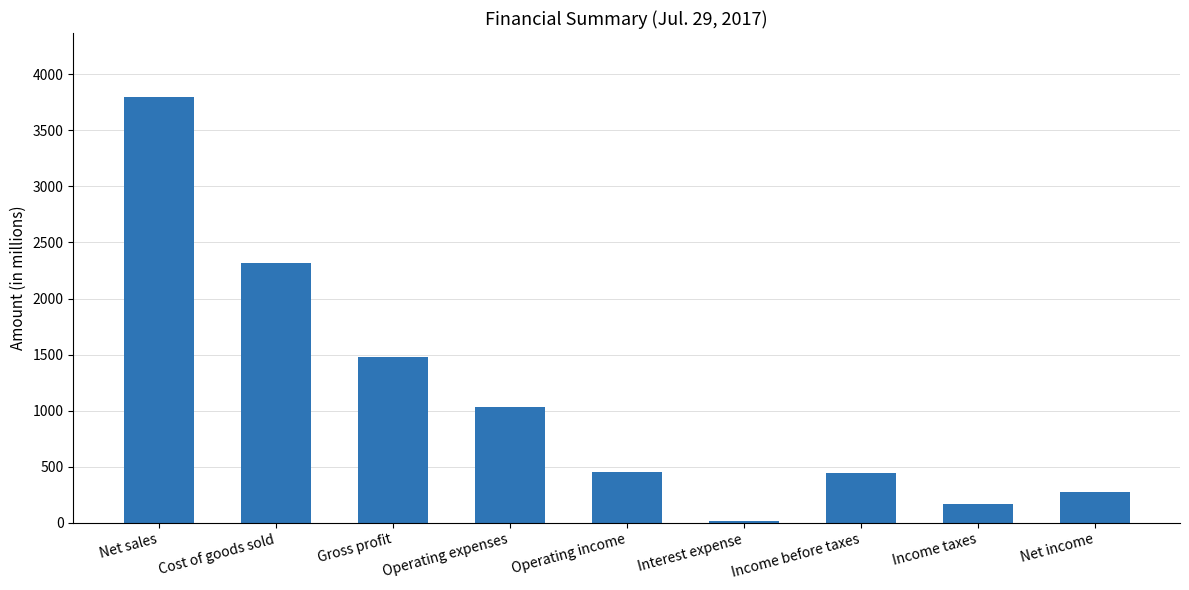

Which category has the highest value across all series?

Net sales